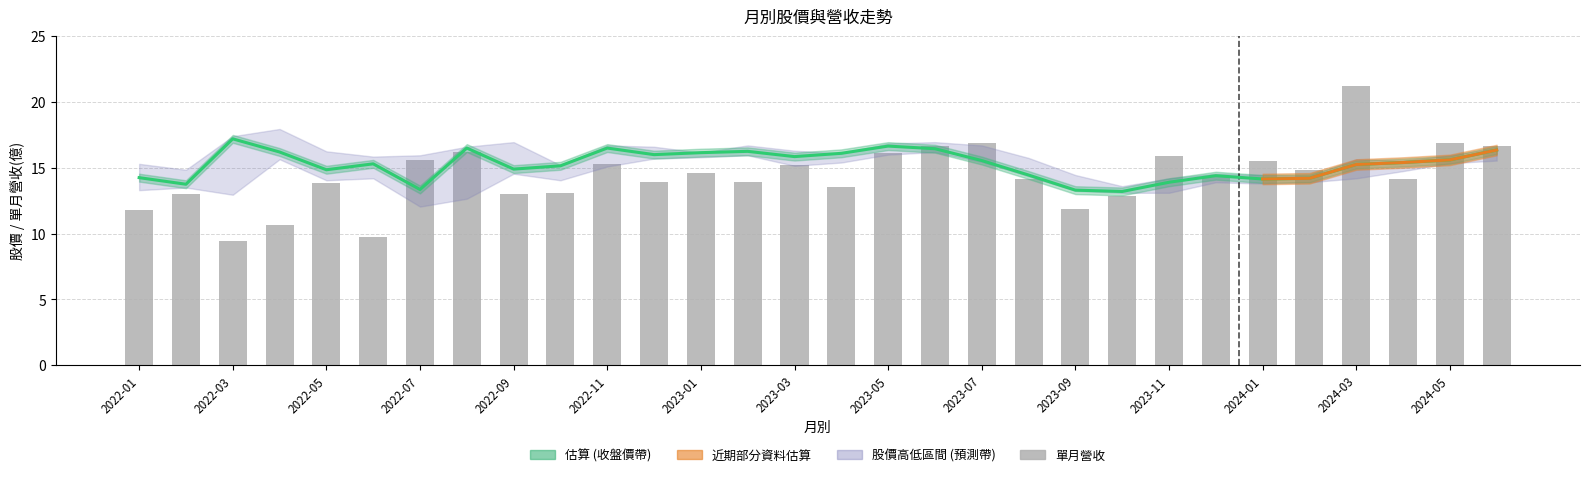

What is the spread (max minus min) of values at 2022-11?

1.2